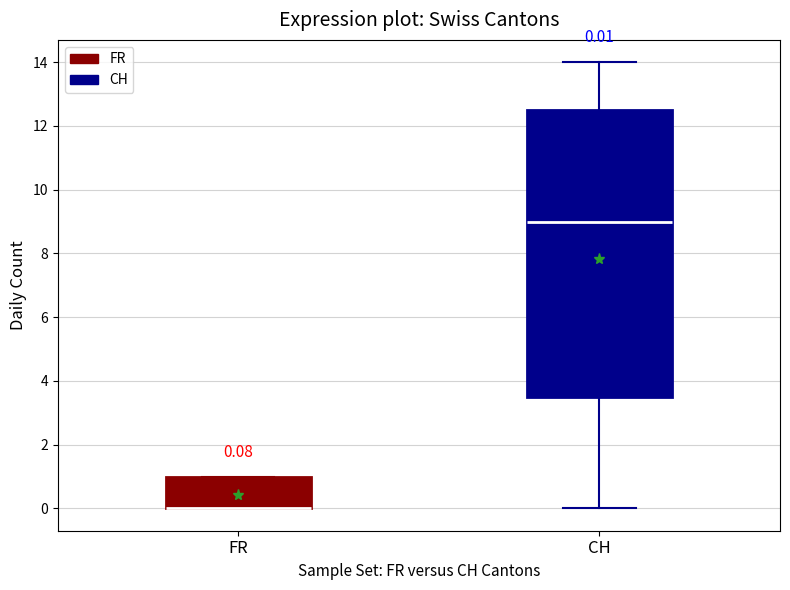

Which box is the tallest, from its lower edge to its upper edge?

CH